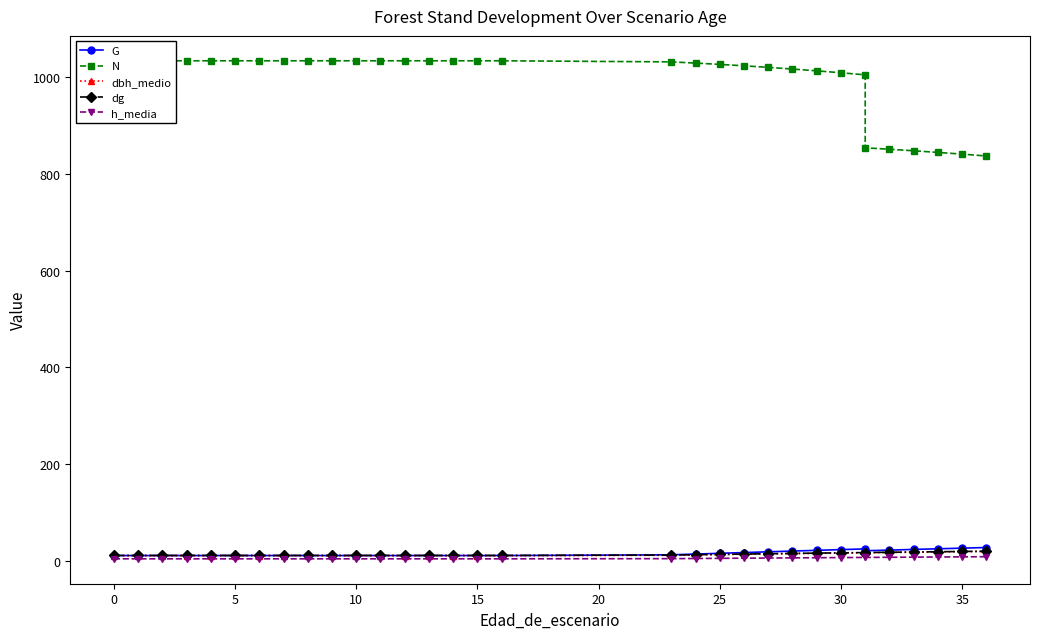

True or false: G has a value of 5.1 at 30.

False